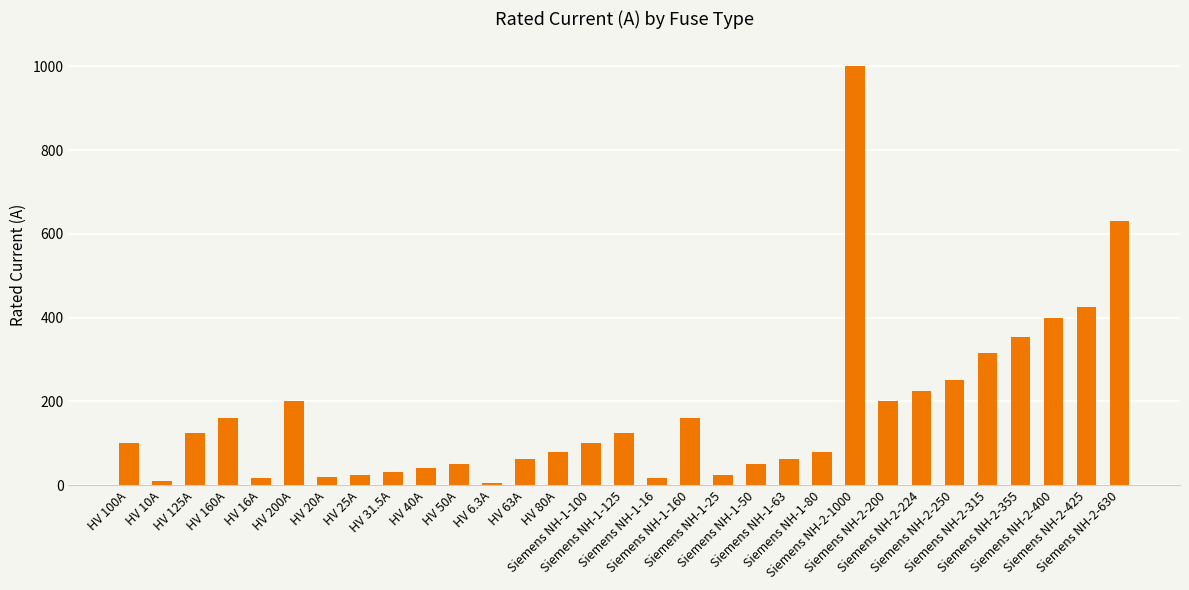

What is the label of the 29th bar from the right?

HV 125A